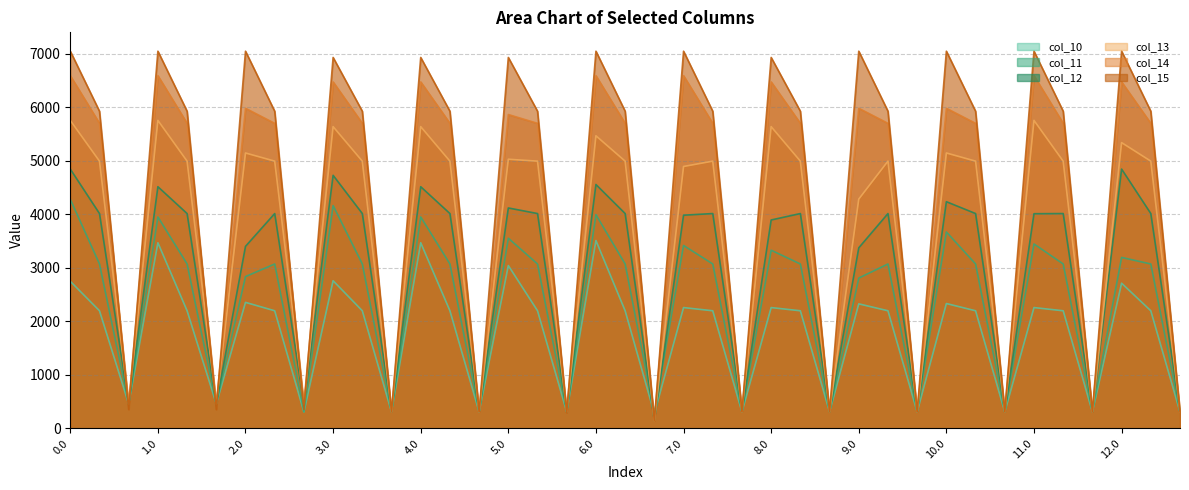

Which category has the lowest value in the col_11 series?

6.2